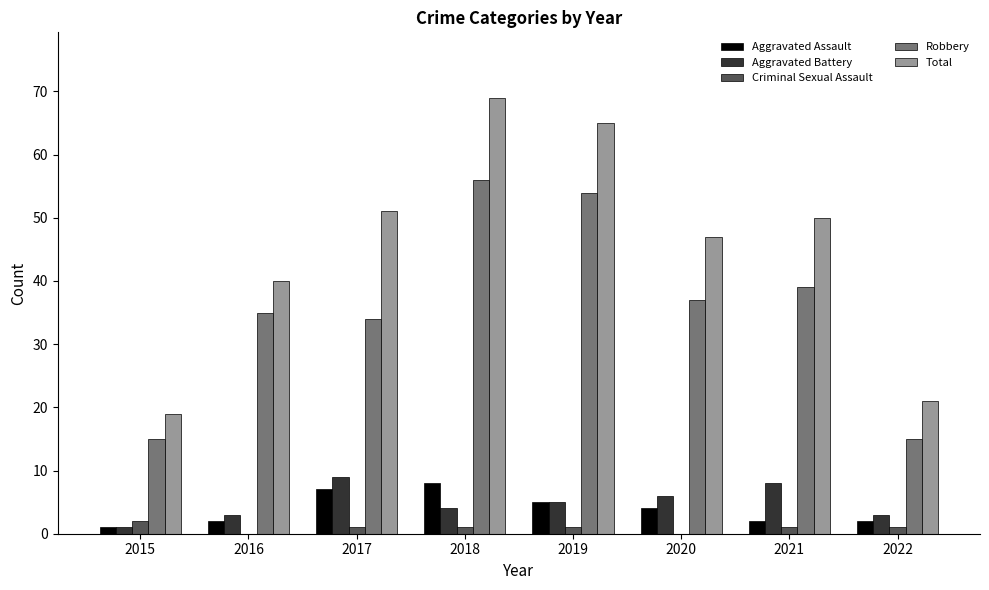

Which series changed the most between 2015 and 2018?

Total